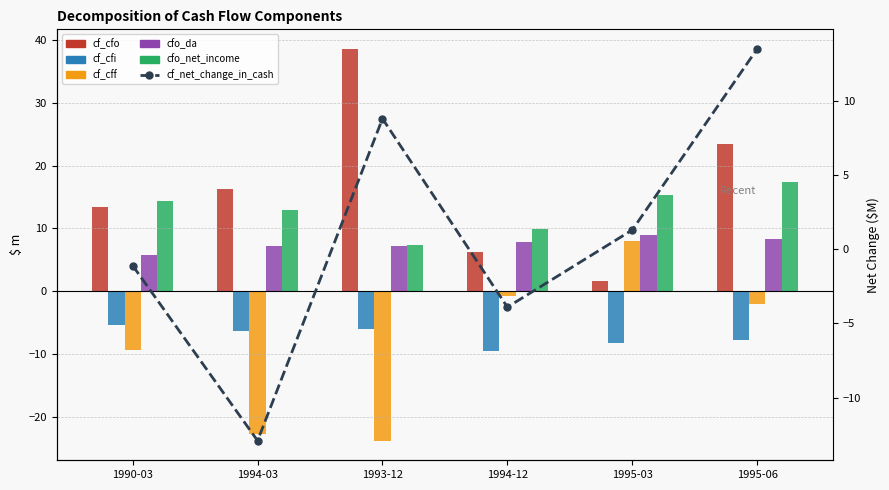

What is the spread (max minus min) of values at 1994-12?

19.4